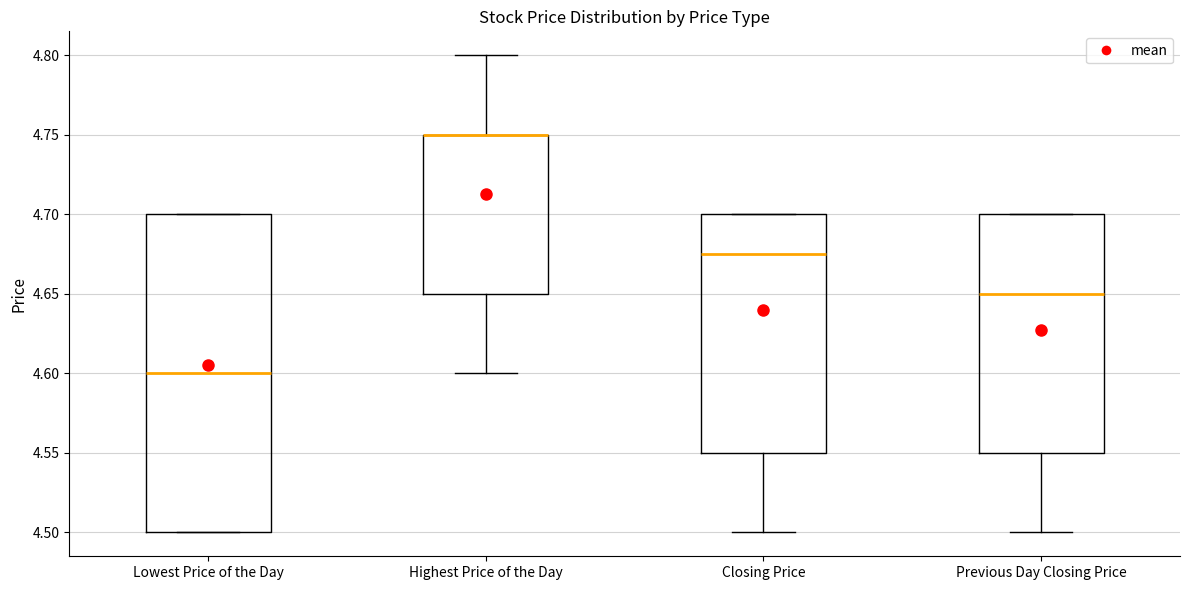

Which box is the tallest, from its lower edge to its upper edge?

Lowest Price of the Day